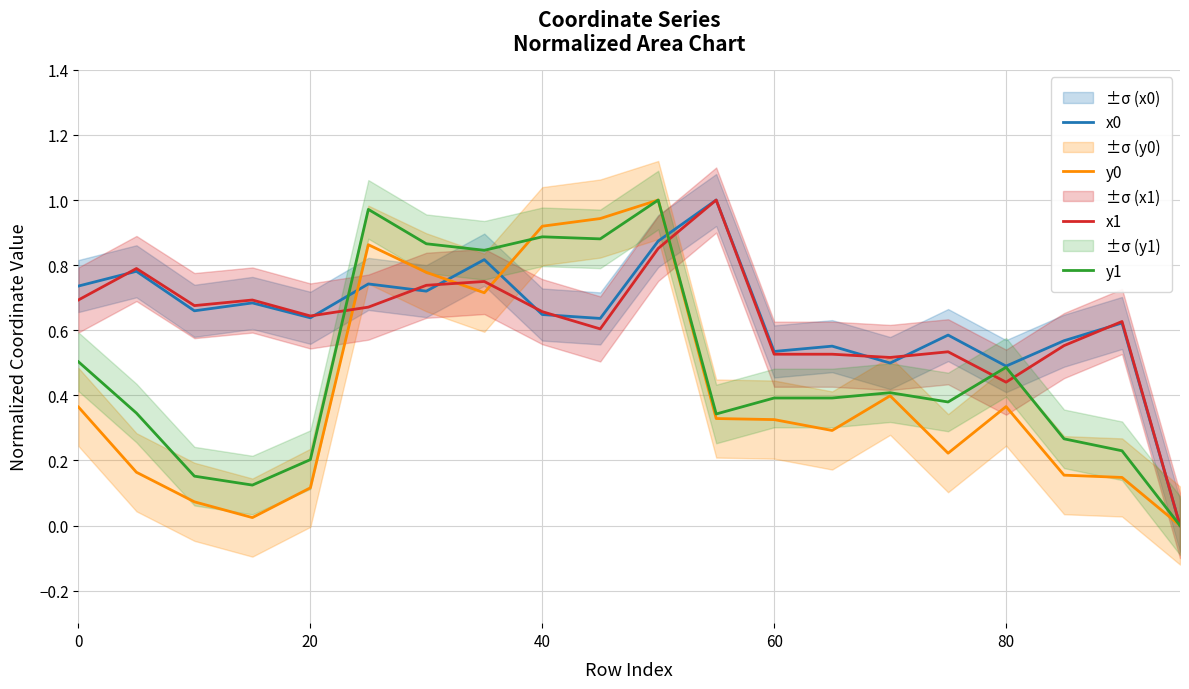

Rank the series by their maximum value, from highest to lowest.

x0, y0, x1, y1